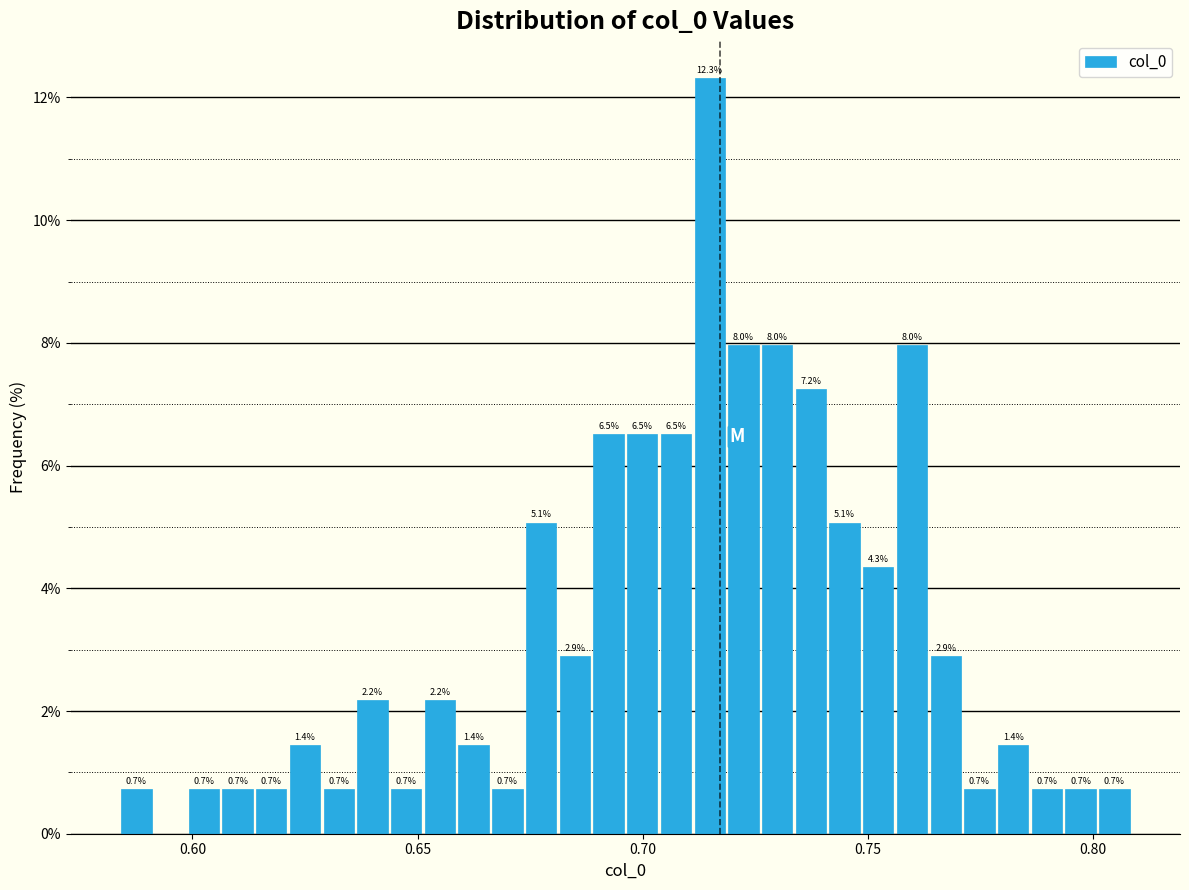

Read against the x-axis, roughly where is the centre of the tallest bar?

0.715